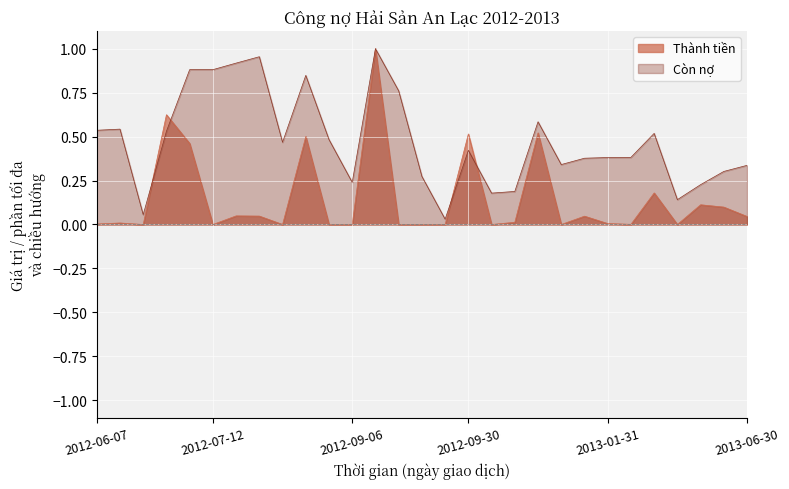

How many intersections are there between Thành tiền and Còn nợ?

4